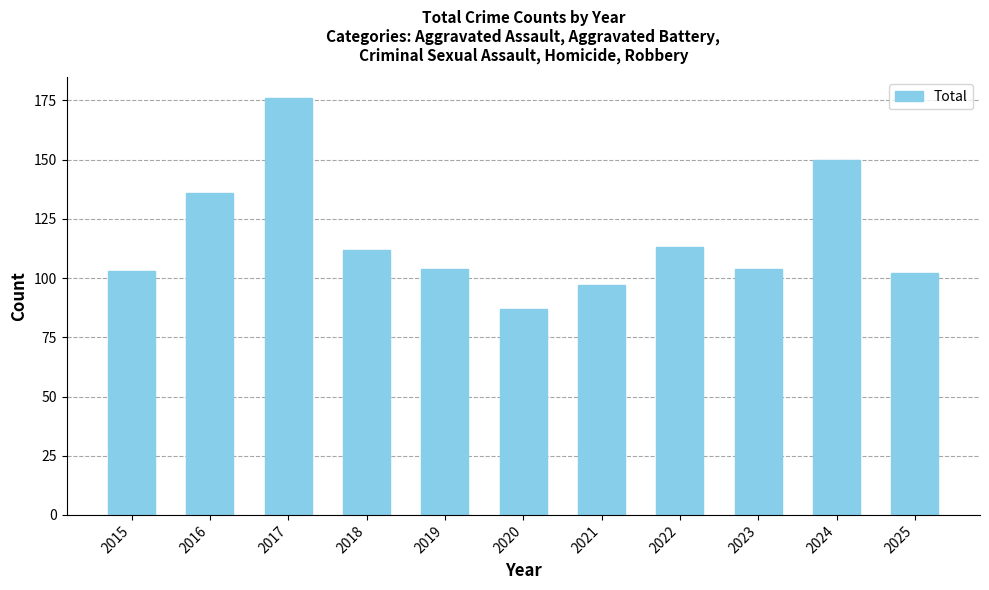

What is the ratio of the value at 2023 to the value at 2025?

1.0